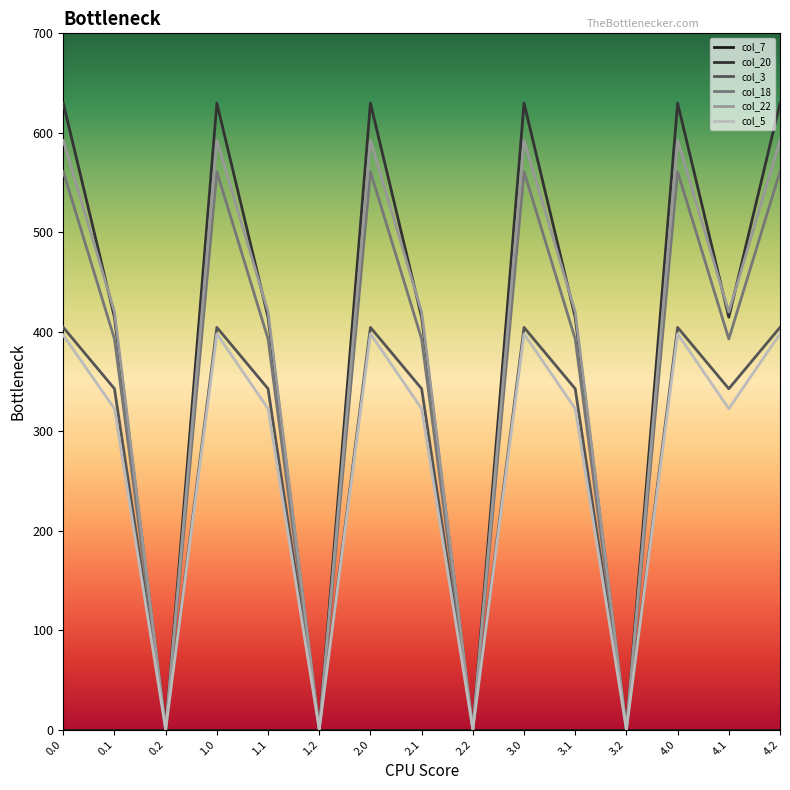

Is this an area chart (filled region under the line)?

No